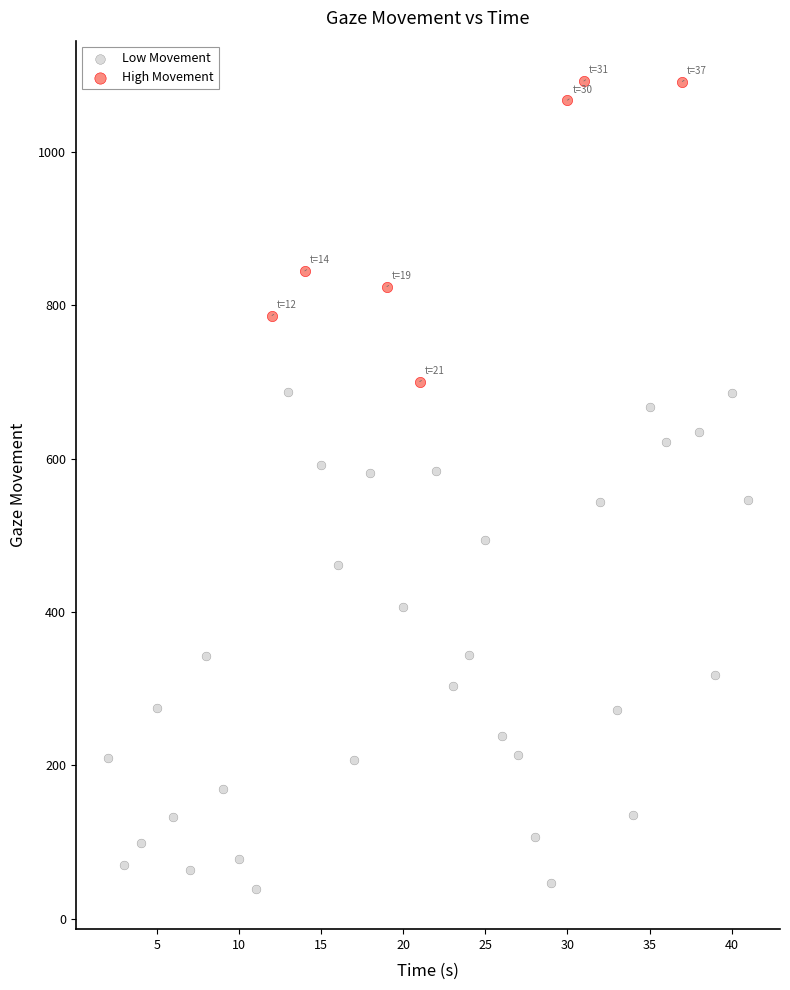

Which series contains the lowest Y value?

Low Movement